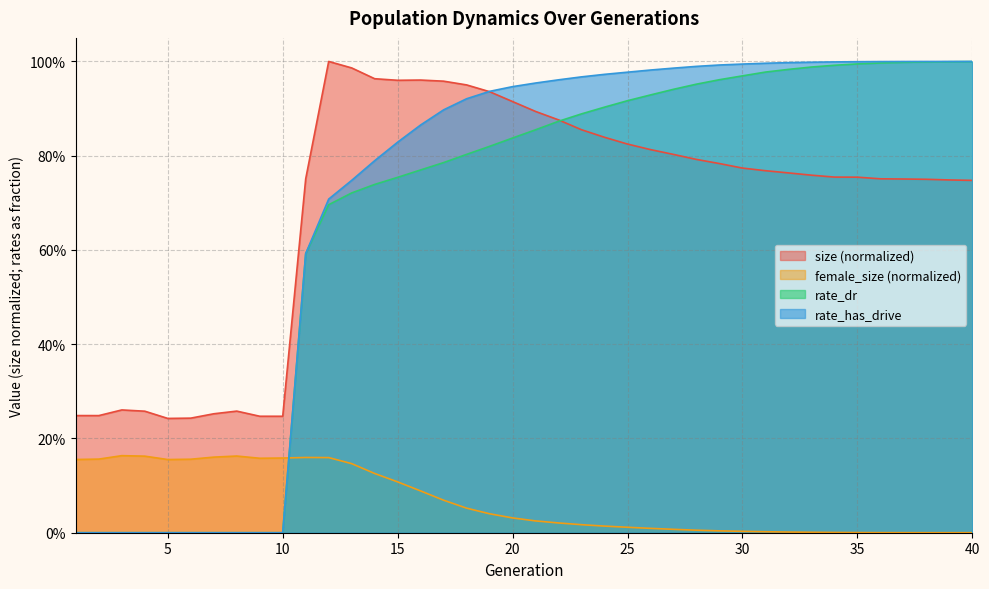

At which category is the sum across all series the highest?

35